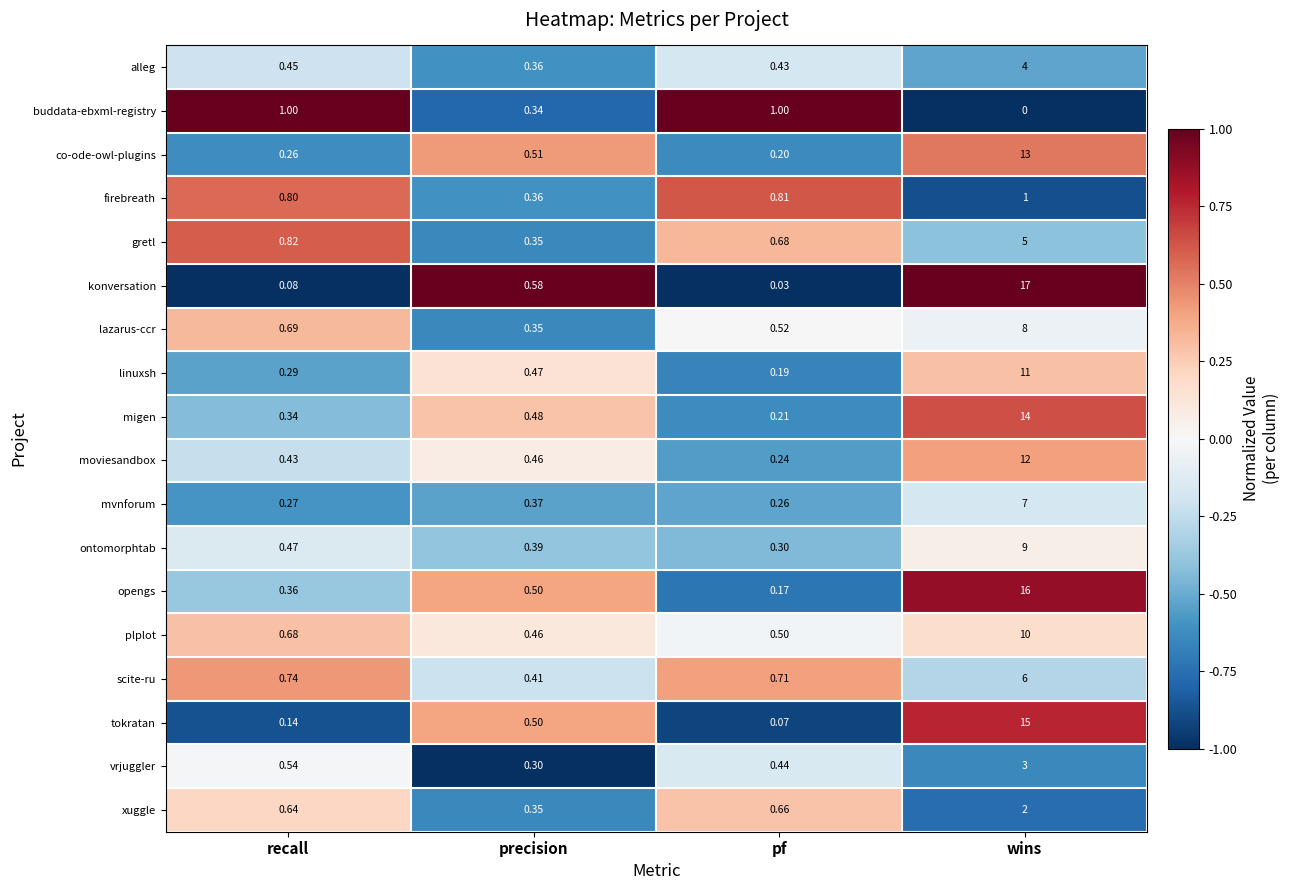

Between precision and pf, which series saw the biggest shift?

buddata-ebxml-registry